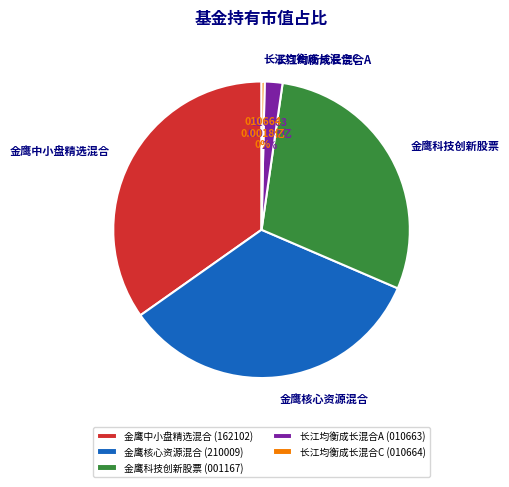

Is there a majority slice in this chart?

No